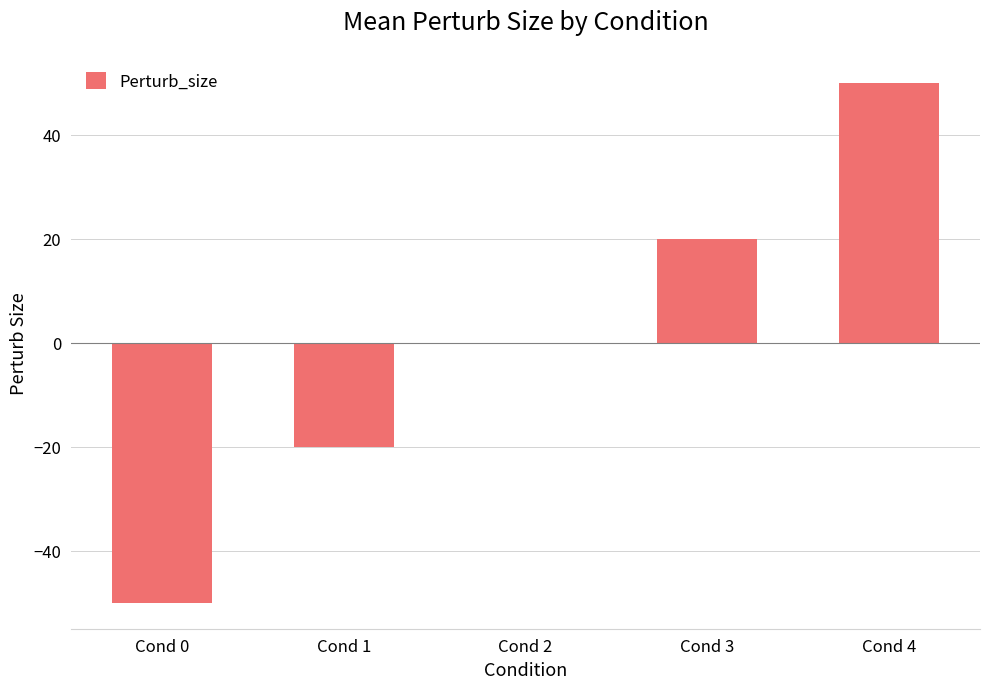

What is the sum of the values at Cond 2 and Cond 1?

-20